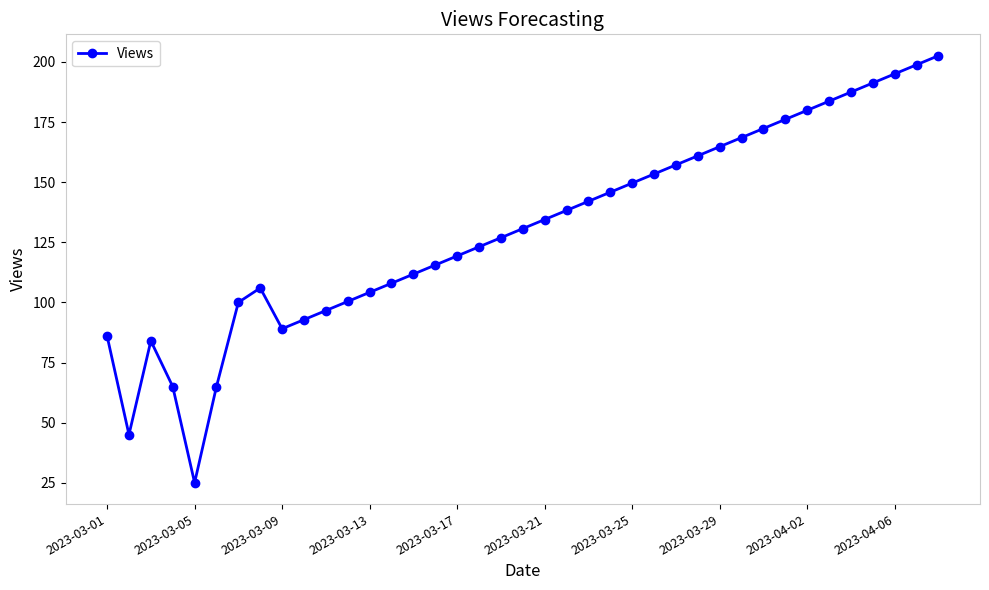

What is the smallest value displayed?

25.0